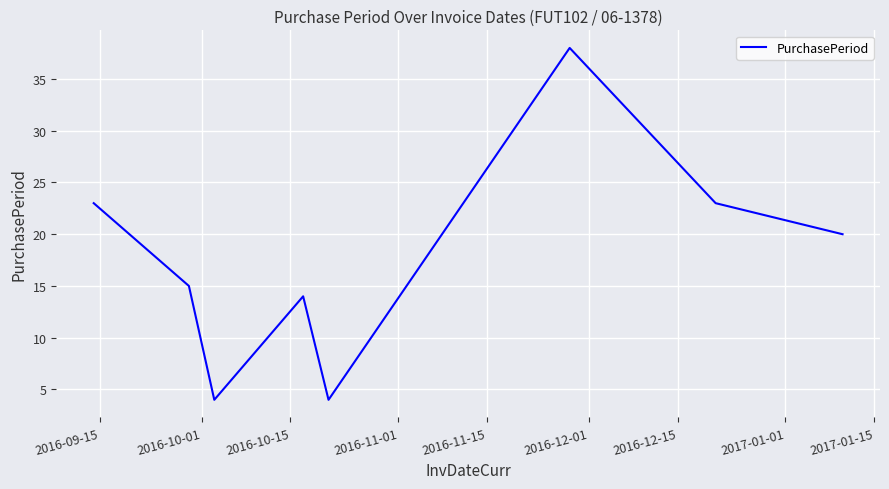

What is the maximum value shown in the chart?

38